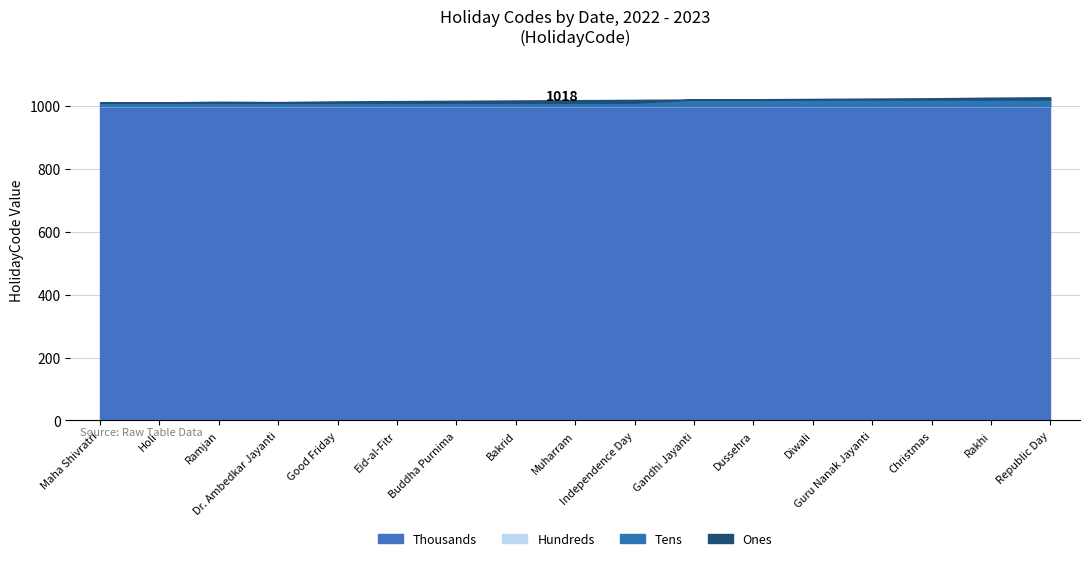

Does the chart have visible grid lines?

Yes